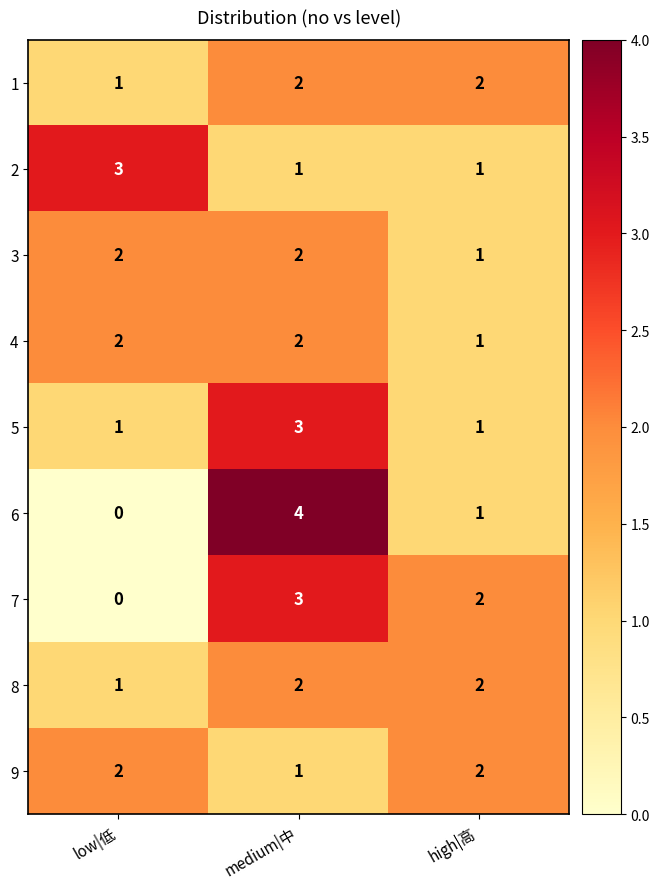

Between low|低 and medium|中, which series saw the biggest shift?

6